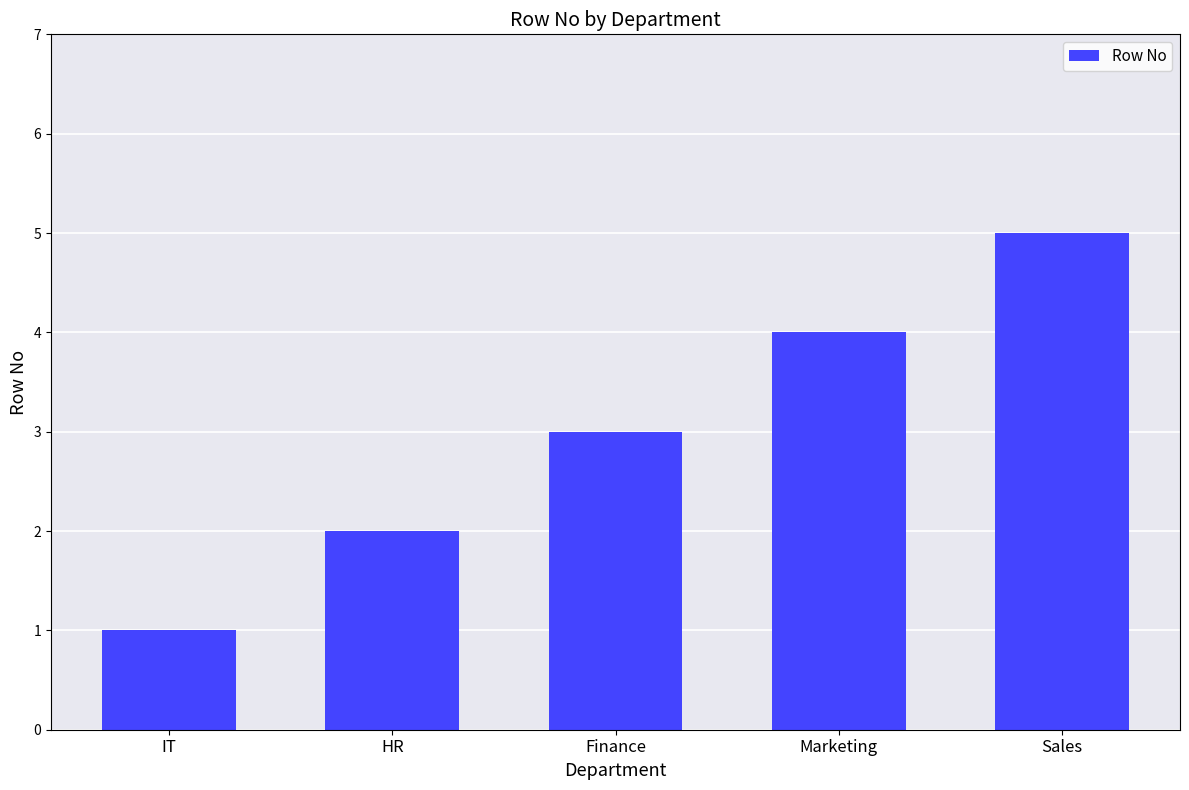

Count the number of categories in the chart.

5